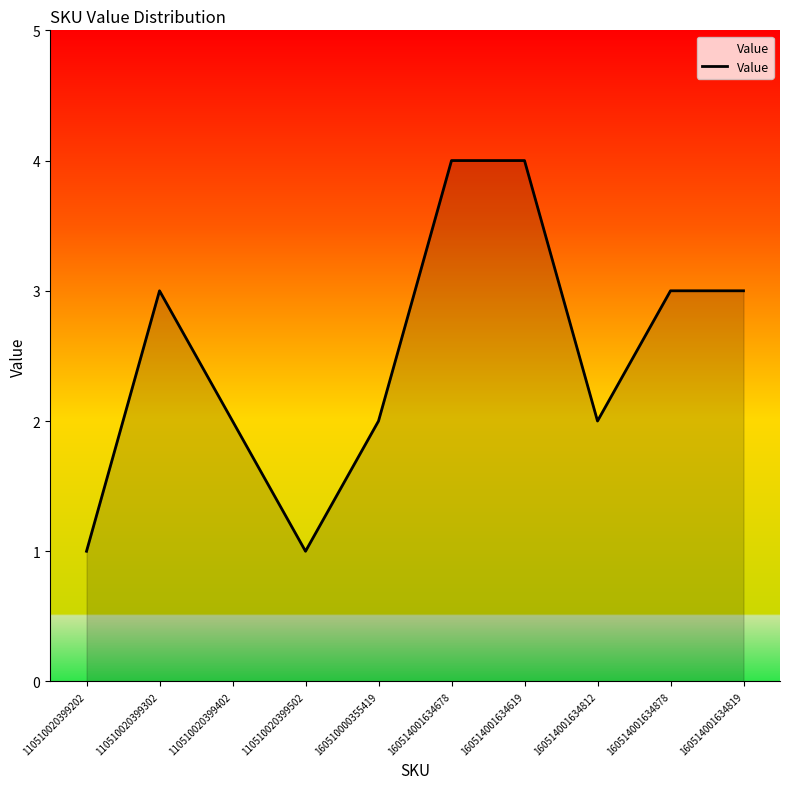

At which category does the data reach its first local peak?

110510020399302